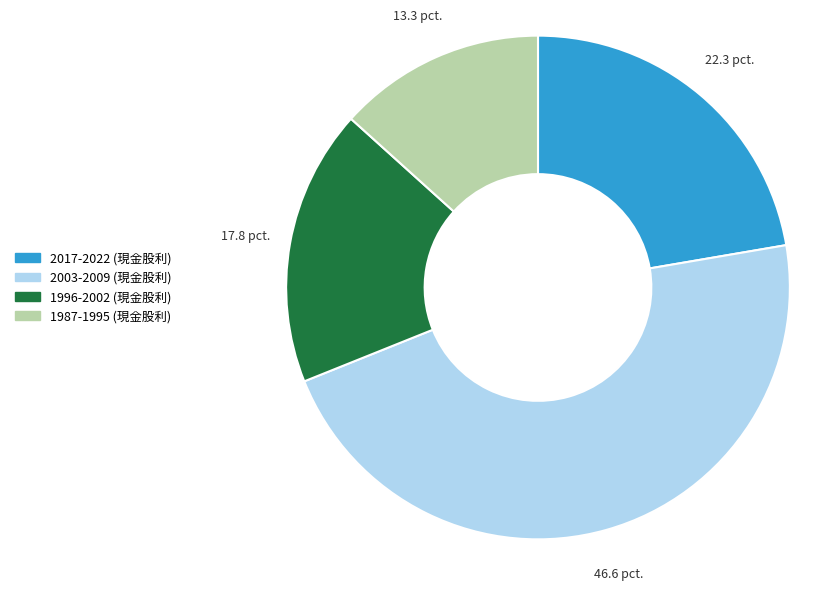

Does any single category account for the majority?

No